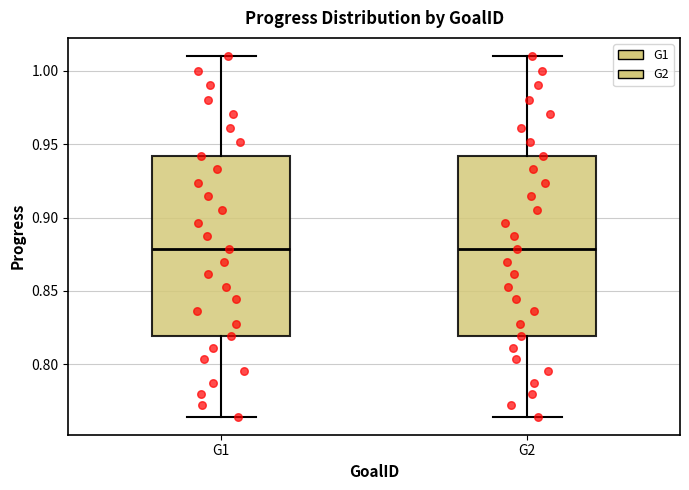

Reading left to right, transcribe this box plot: for each box, give where its median line is, the range the box spans, and where its two whiskers end, as read against the y-axis. The values are not printed on the chart, so give them approximately, as read against the axis.

G1: median 0.880, box 0.820 to 0.940, whiskers 0.765 to 1.010
G2: median 0.880, box 0.820 to 0.940, whiskers 0.765 to 1.010